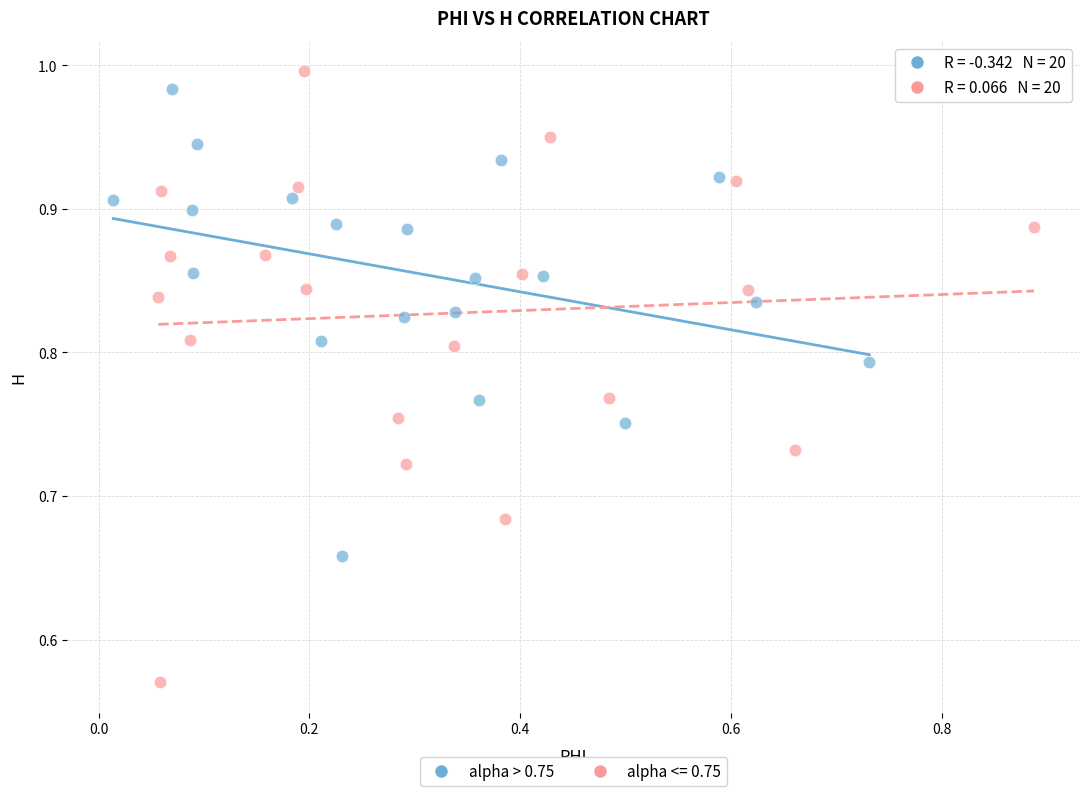

Which series reaches the minimum Y coordinate?

alpha <= 0.75